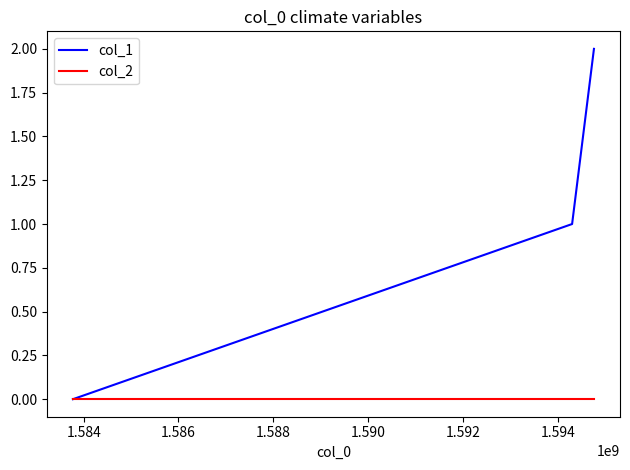

What is the difference between the maximum and second lowest values in the col_1 series?

1